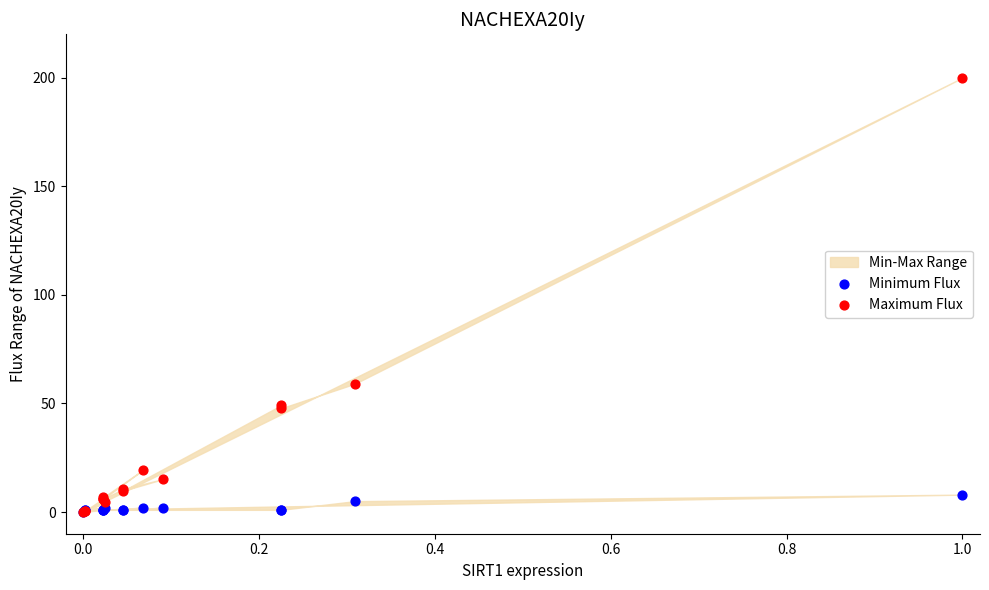

In the Maximum Flux series, what Y value is closest to 100?

59.1